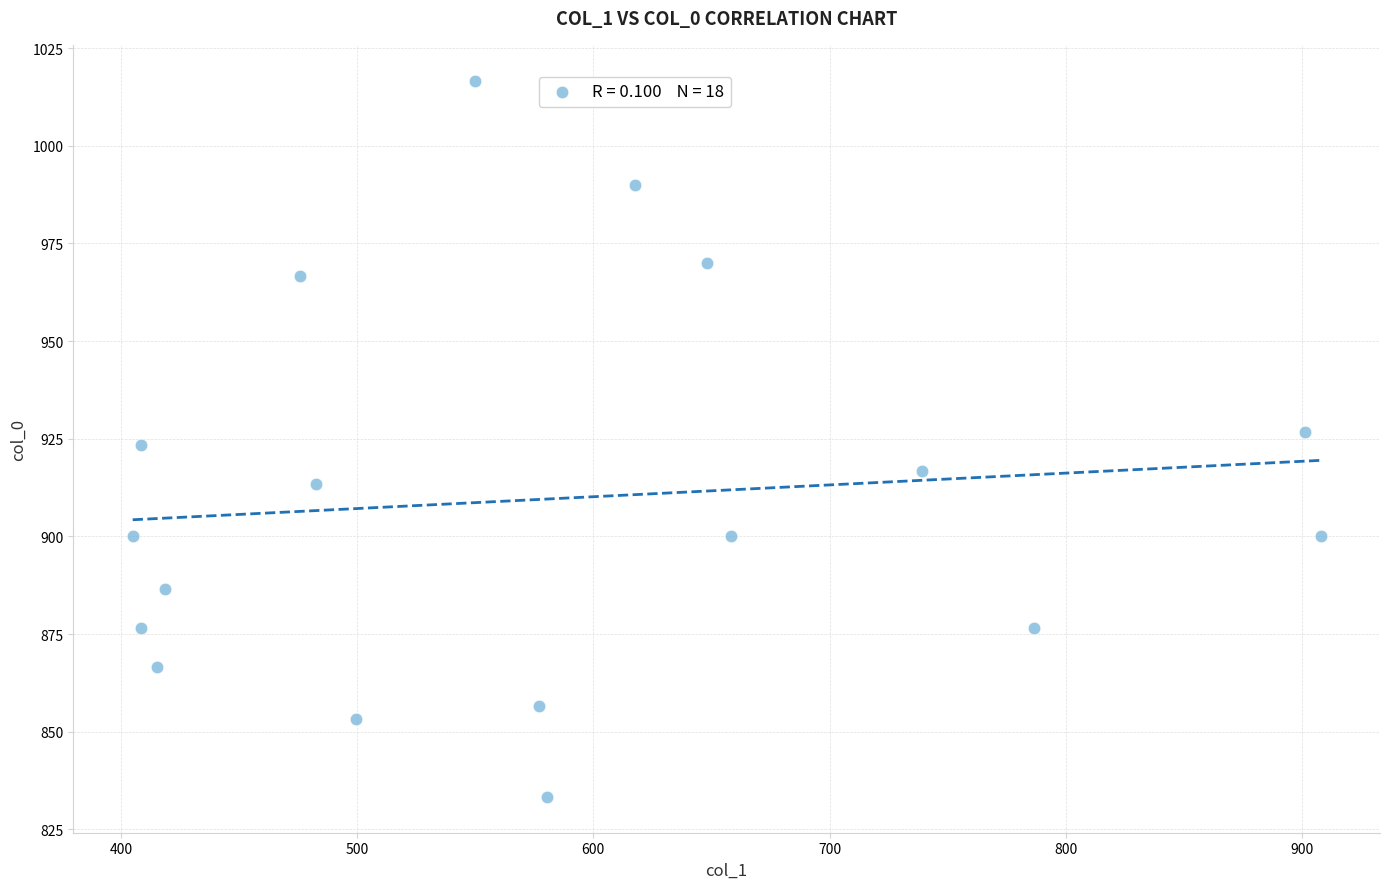

What is the range of Y values (max minus min)?

183.3